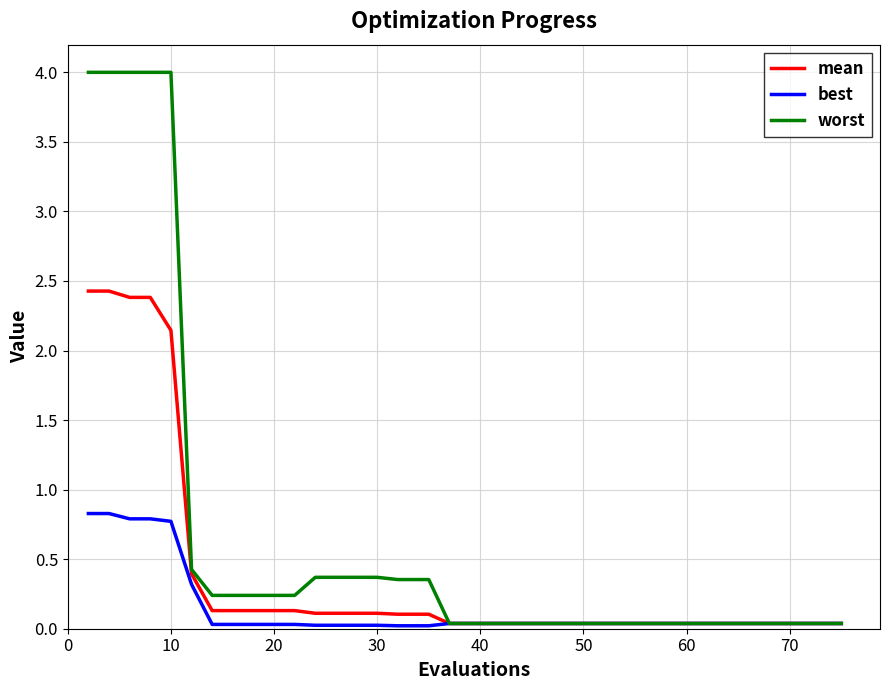

Which series has the widest spread of values?

worst